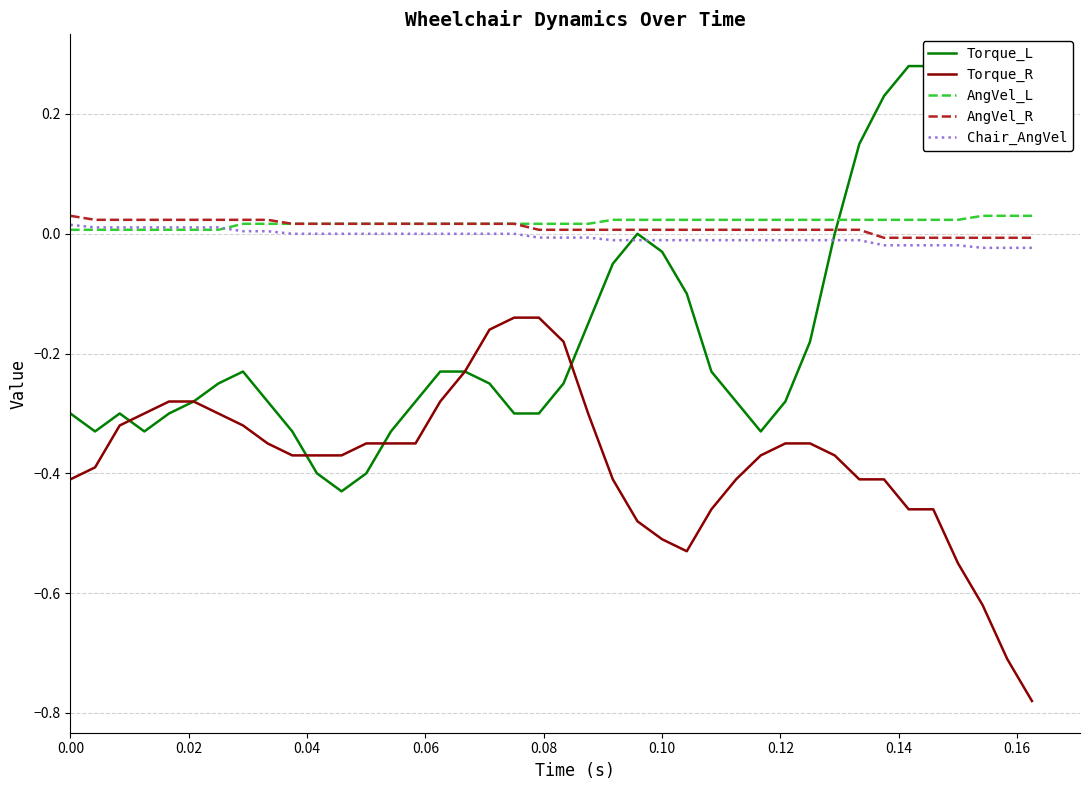

True or false: Chair_AngVel and Torque_R cross at least once.

False